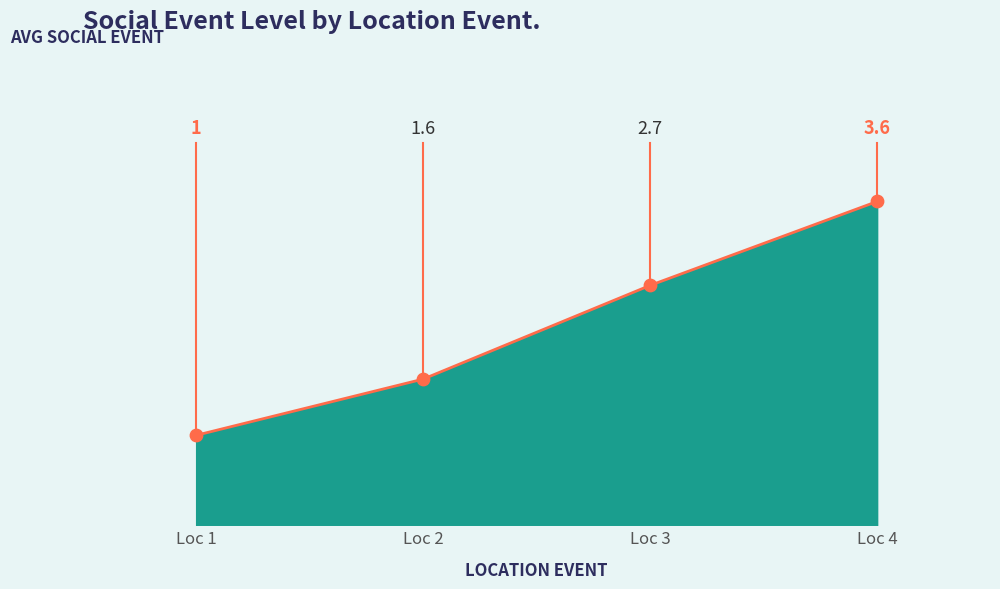

Between Loc 1 and Loc 2, which is larger?

Loc 2